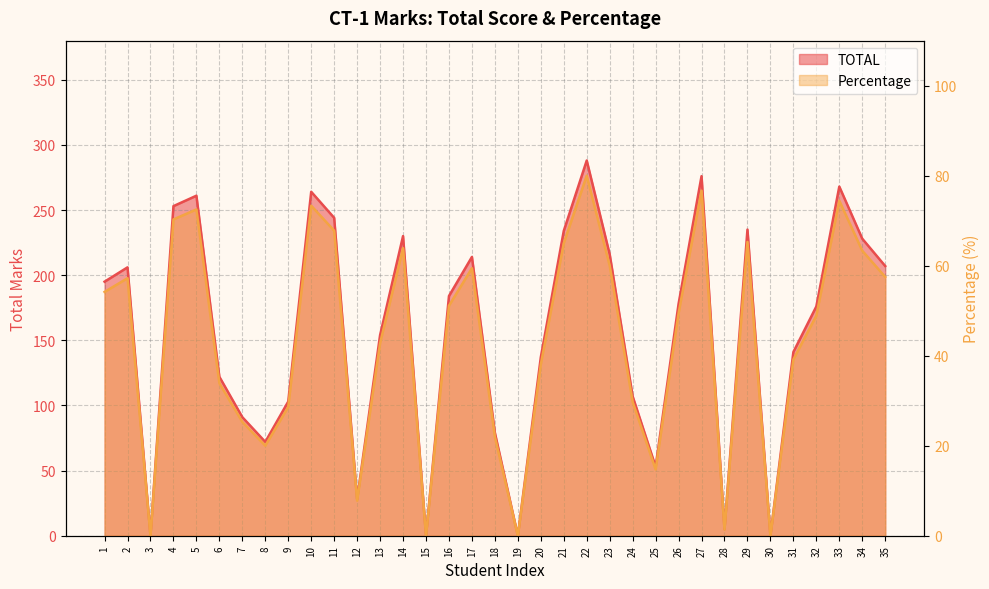

How many values in the TOTAL series exceed 178?

17